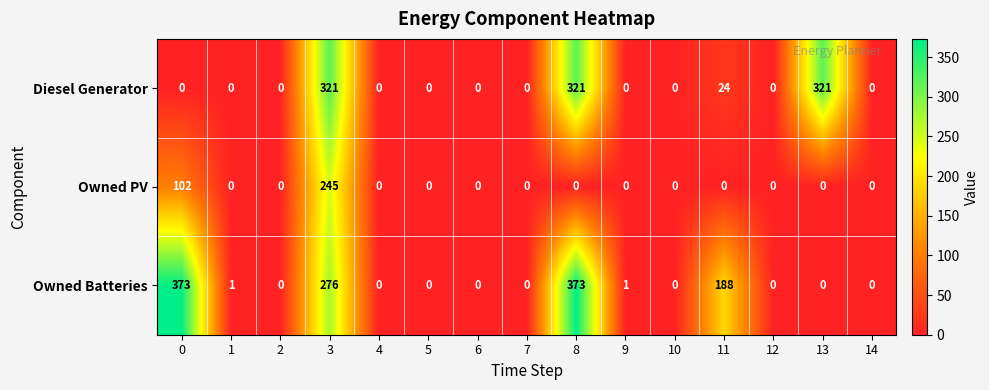

The Owned PV series shows -125 at 8. True or false?

False